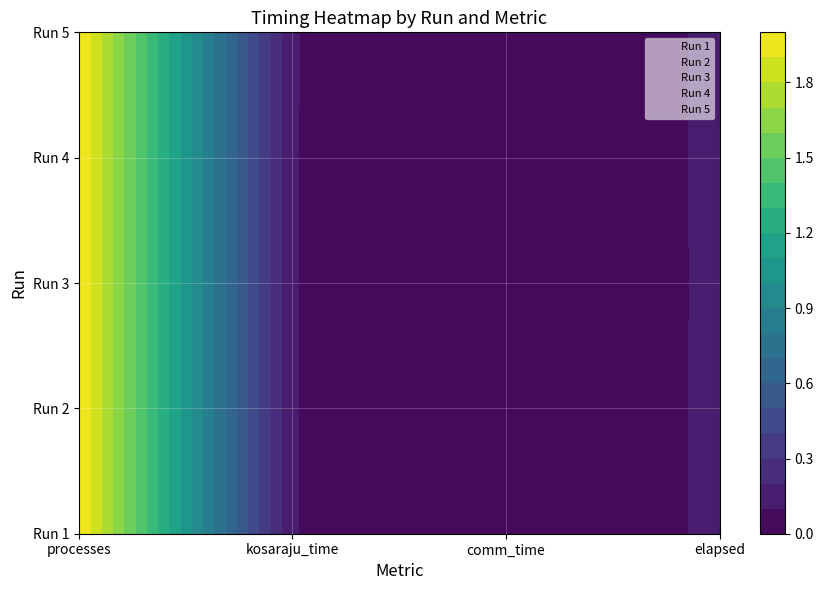

How many categories are shown in the chart?

4